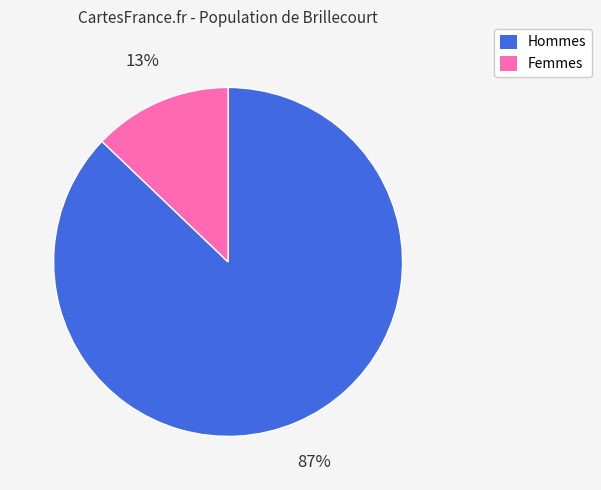

Count the number of slices in the pie.

2